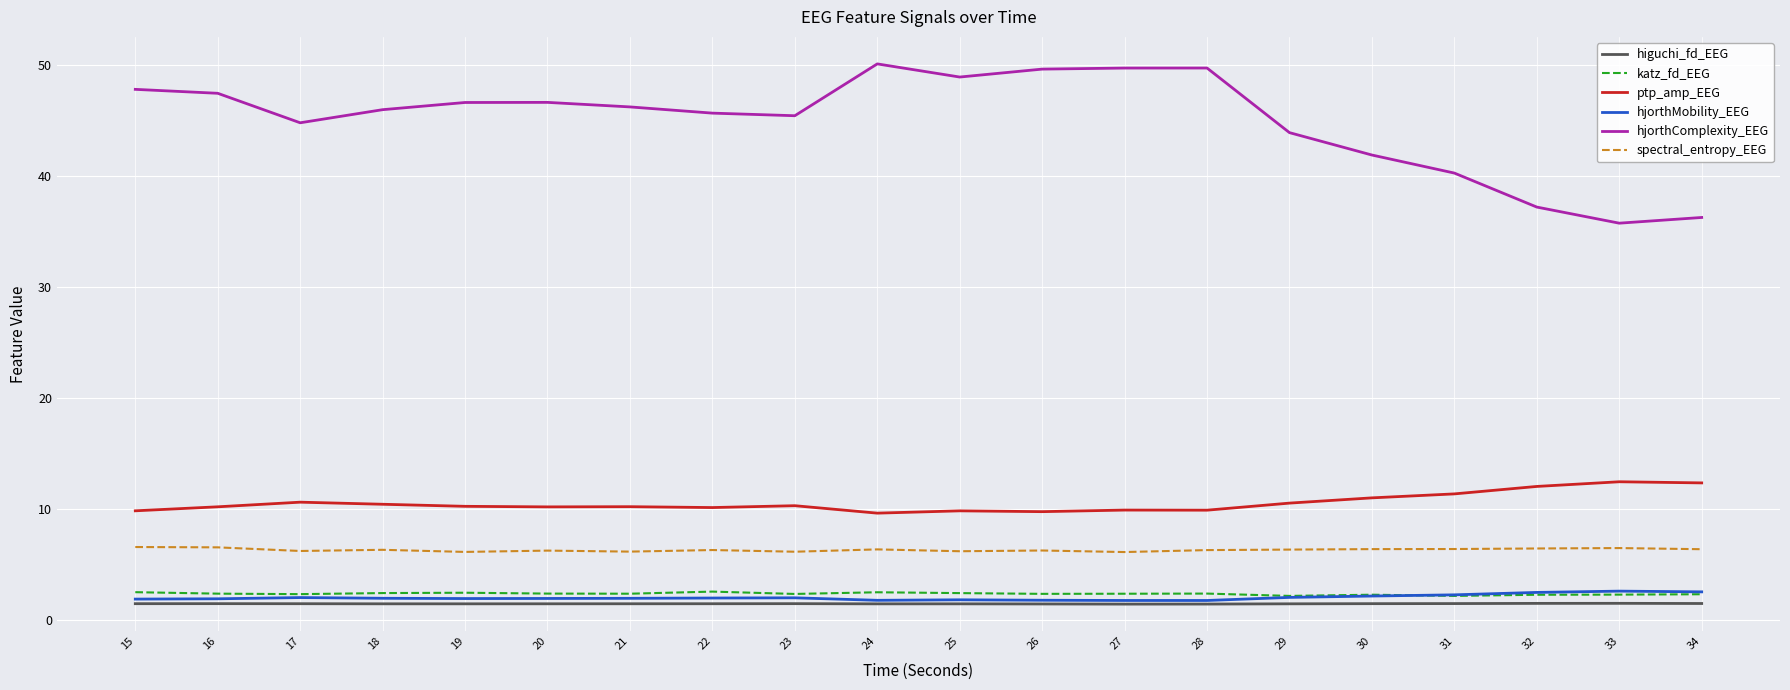

Does the chart have visible grid lines?

Yes